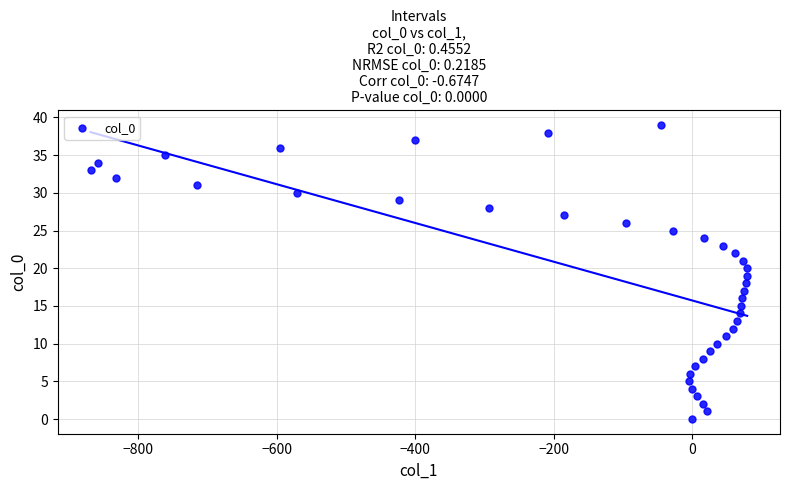

What is the range of Y values (max minus min)?

39